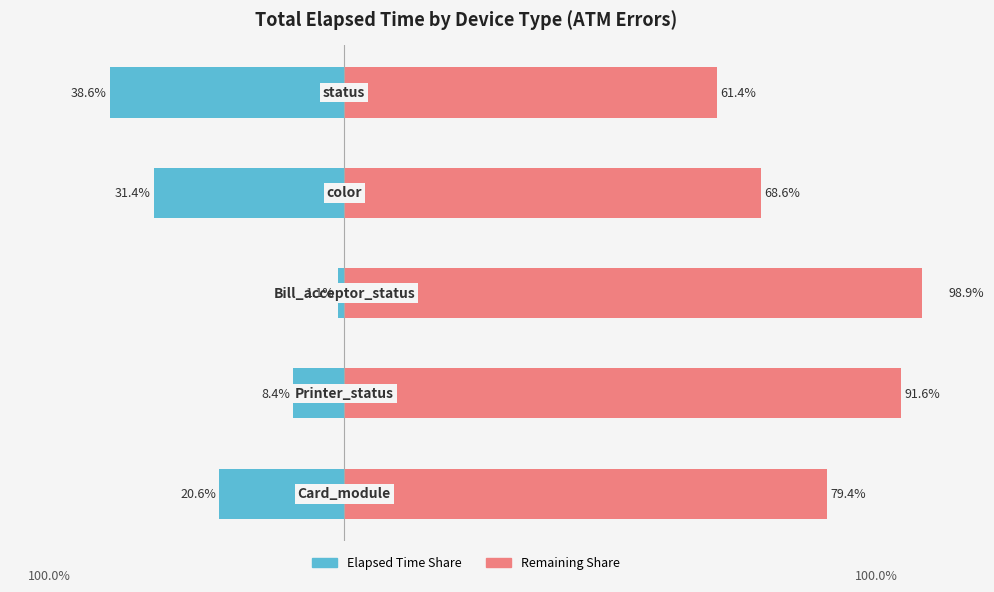

What is the value of the Elapsed Time (normalized) bar at the 5th from the left?

-38.6